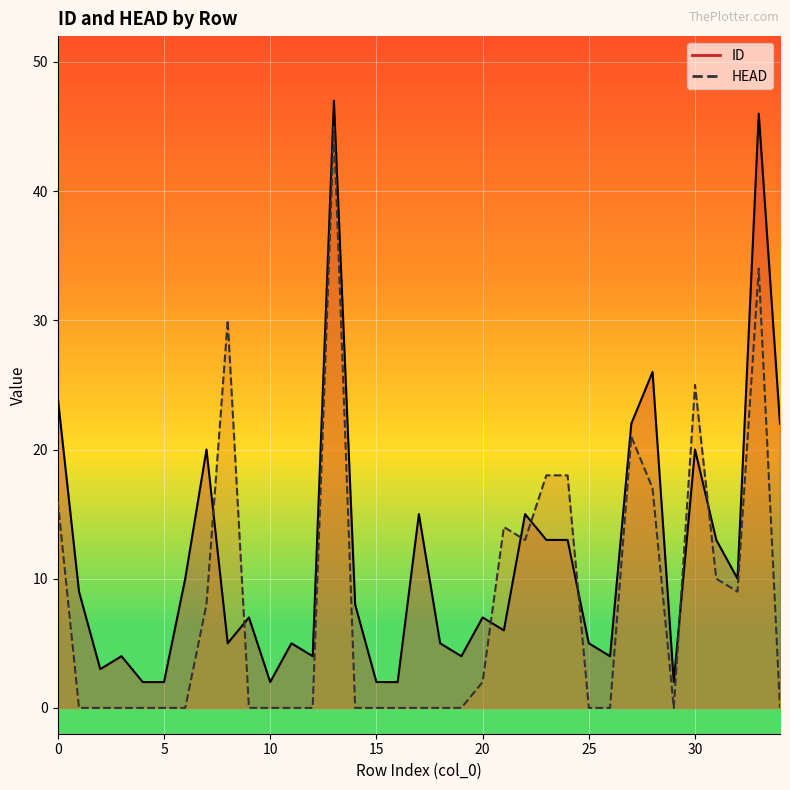

What value does the ID series have at 1, to the nearest 5?

10